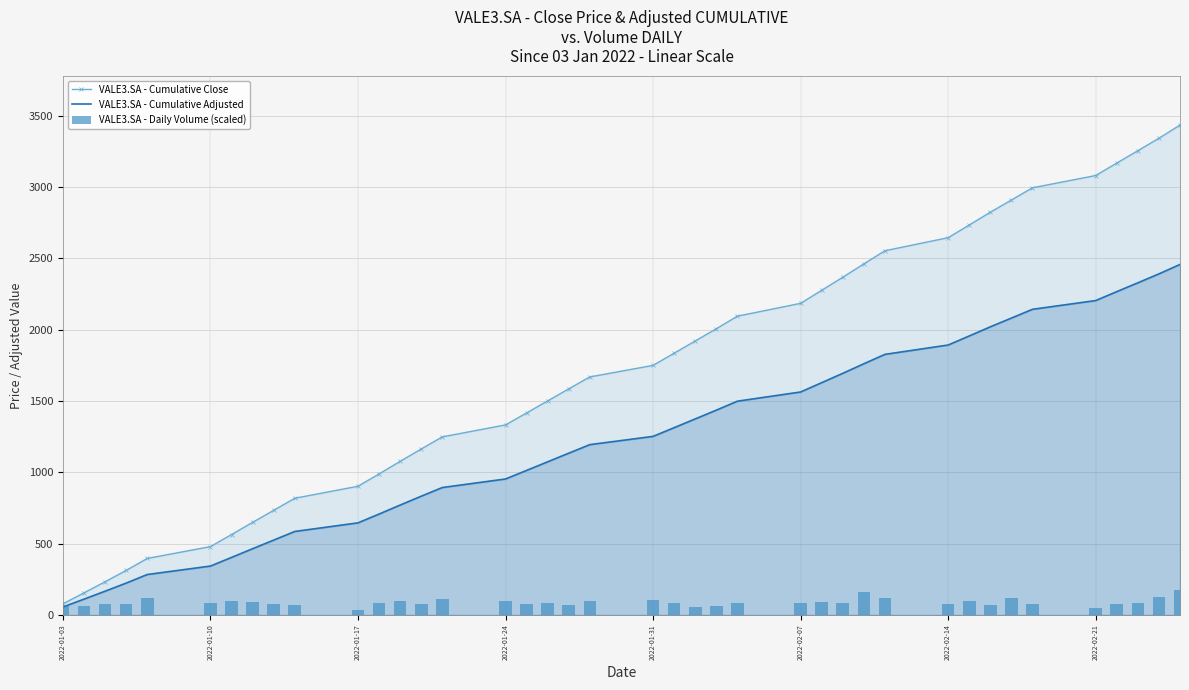

The value of VALE3.SA - Cumulative Adjusted at 2022-02-14 is 1181.4. True or false?

False